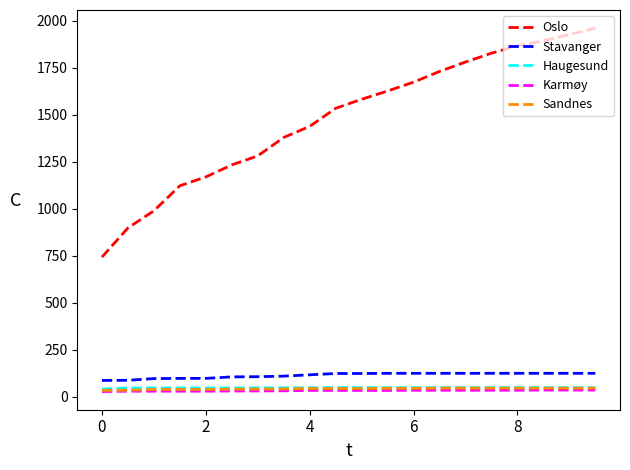

What is the lowest value of the Oslo series?

743